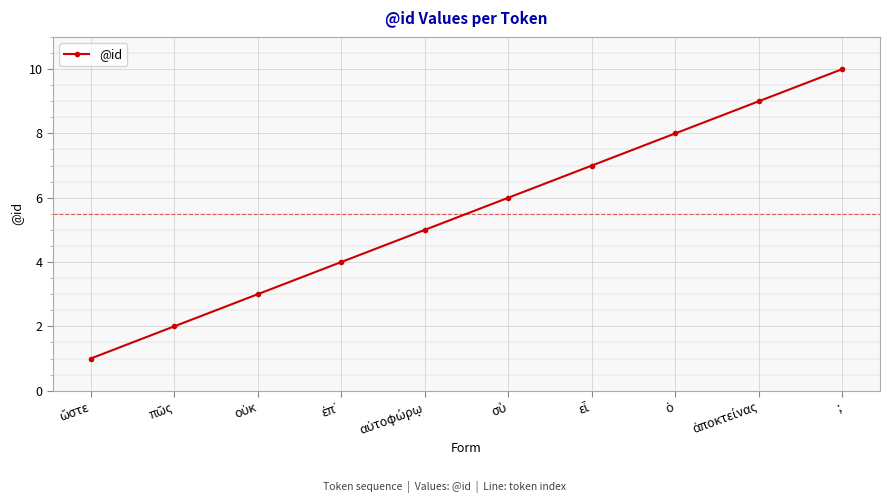

Which label corresponds to the largest value in the chart?

;